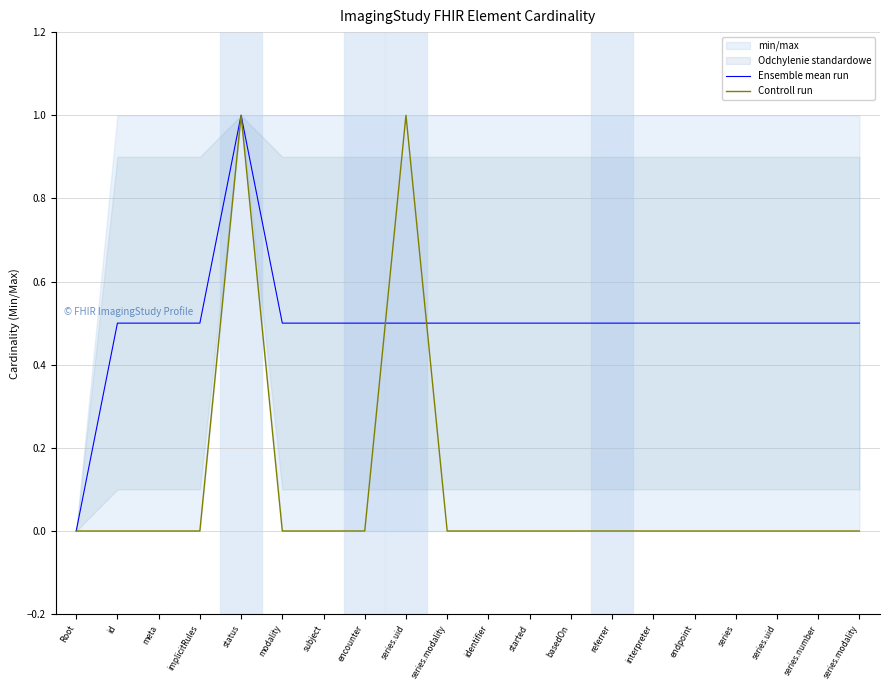

Reading left to right, what are all the values shown in this chart?

Ensemble mean run: 0.0	0.5	0.5	0.5	1.0	0.5	0.5	0.5	0.5	0.5	0.5	0.5	0.5	0.5	0.5	0.5	0.5	0.5	0.5	0.5
Controll run: 0.0	0.0	0.0	0.0	1.0	0.0	0.0	0.0	1.0	0.0	0.0	0.0	0.0	0.0	0.0	0.0	0.0	0.0	0.0	0.0